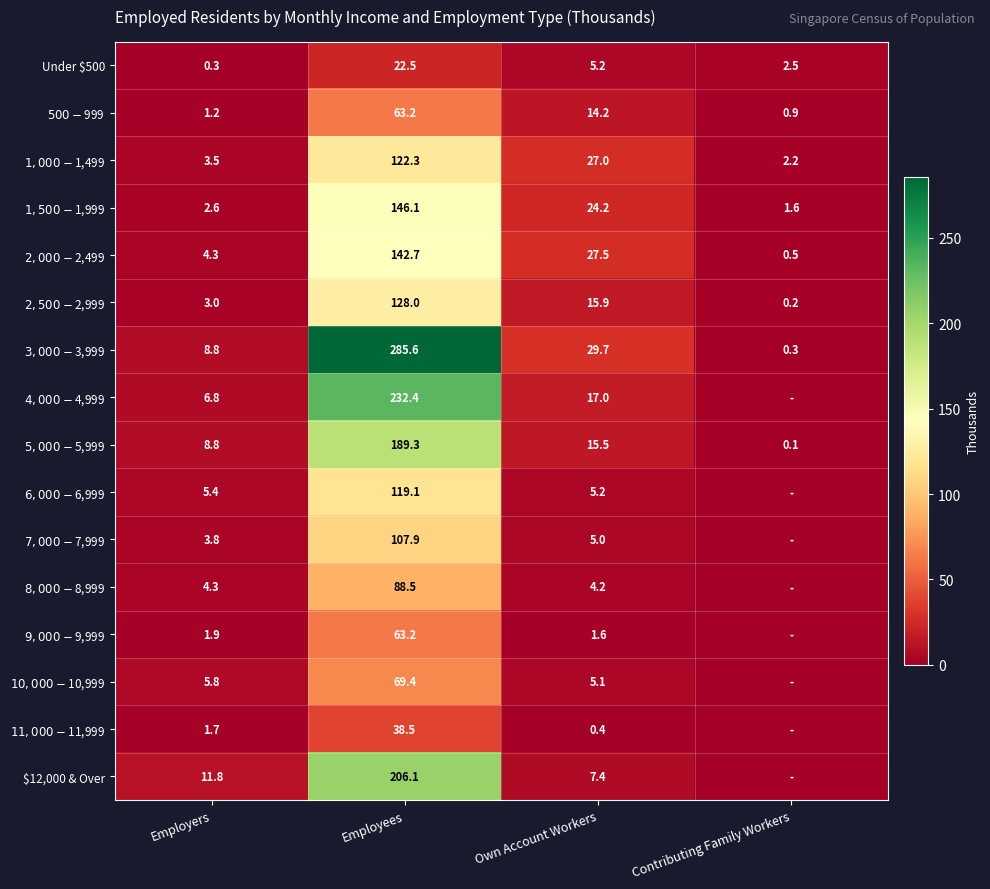

What is the difference between the highest and lowest values at Own Account Workers?

29.3